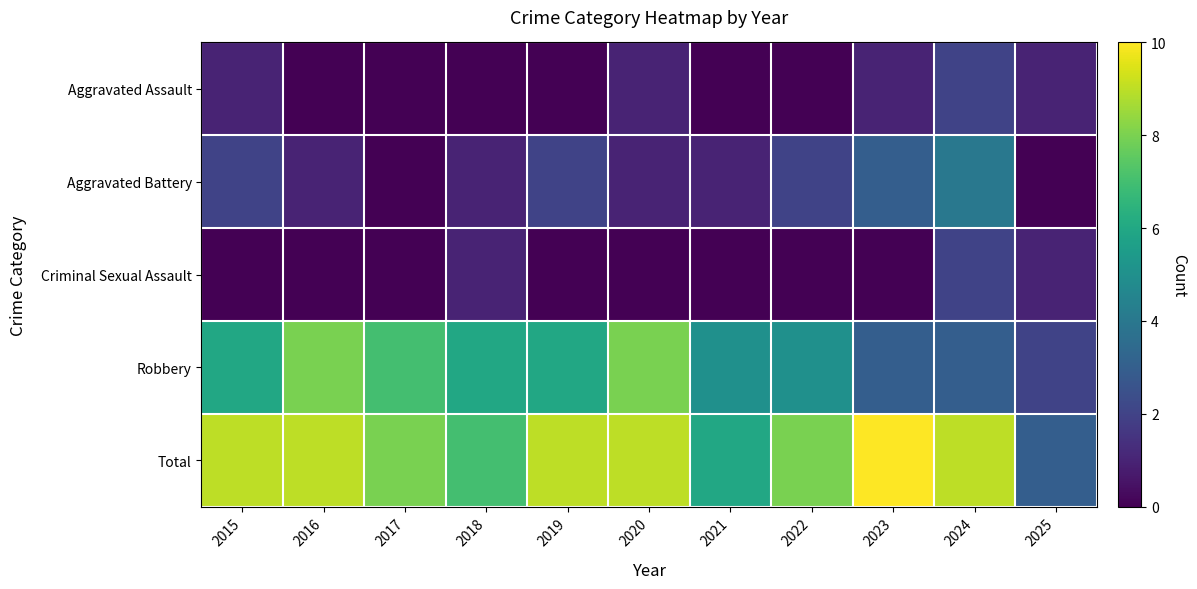

Which series changed the most between 2016 and 2018?

Robbery